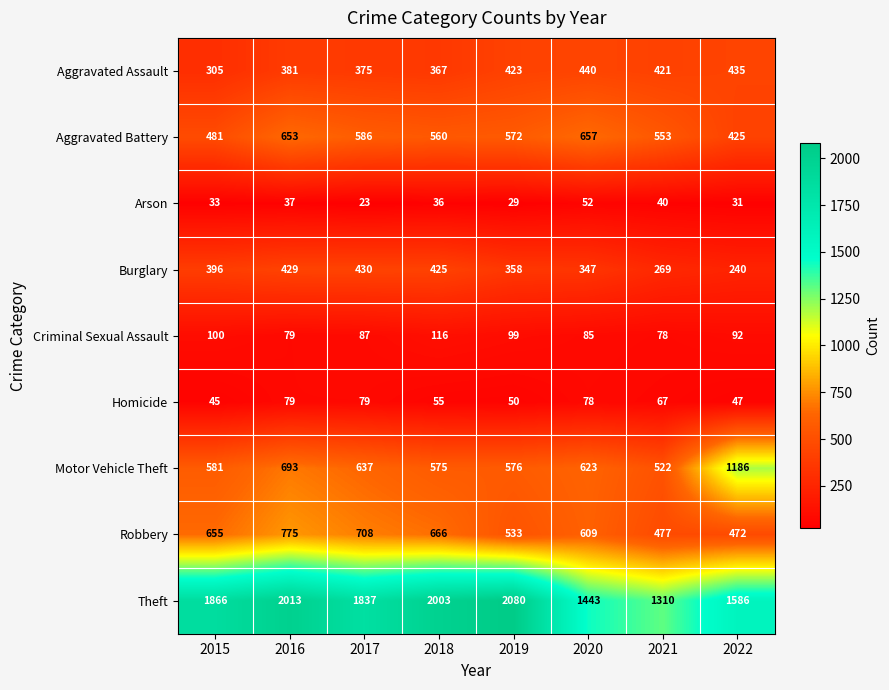

At which category does the chart reach its minimum across all series?

2017